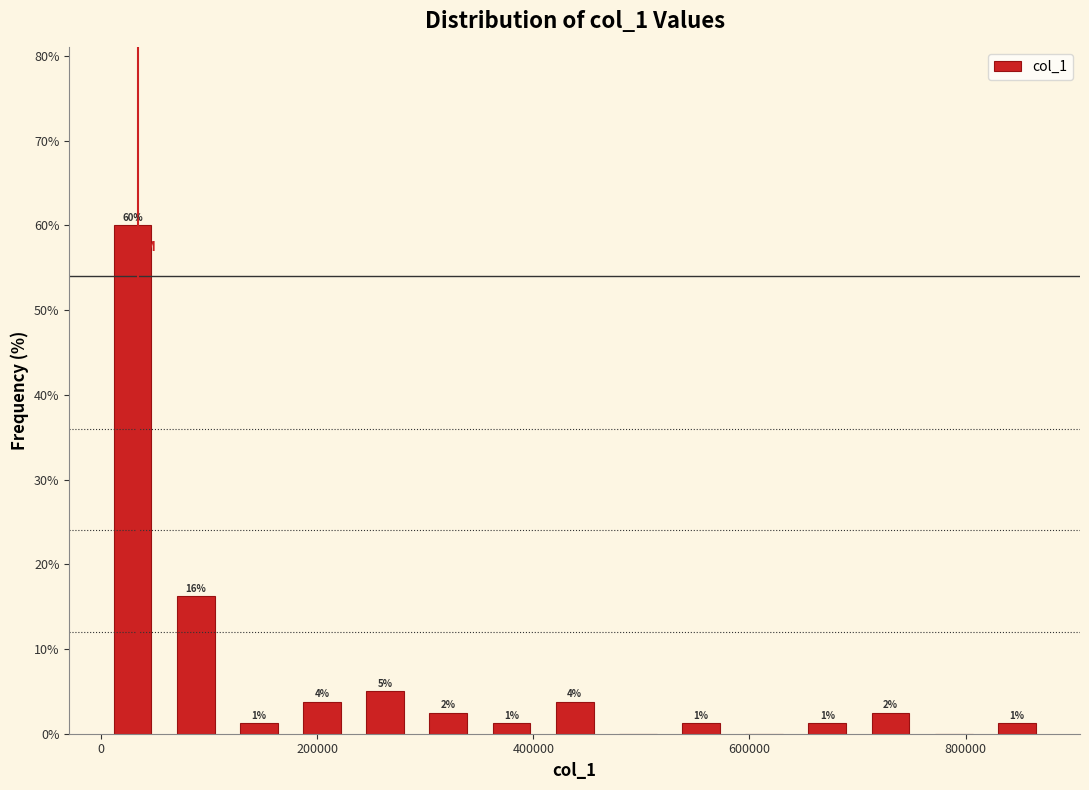

Read against the x-axis, roughly where is the centre of the tallest bar?

20000